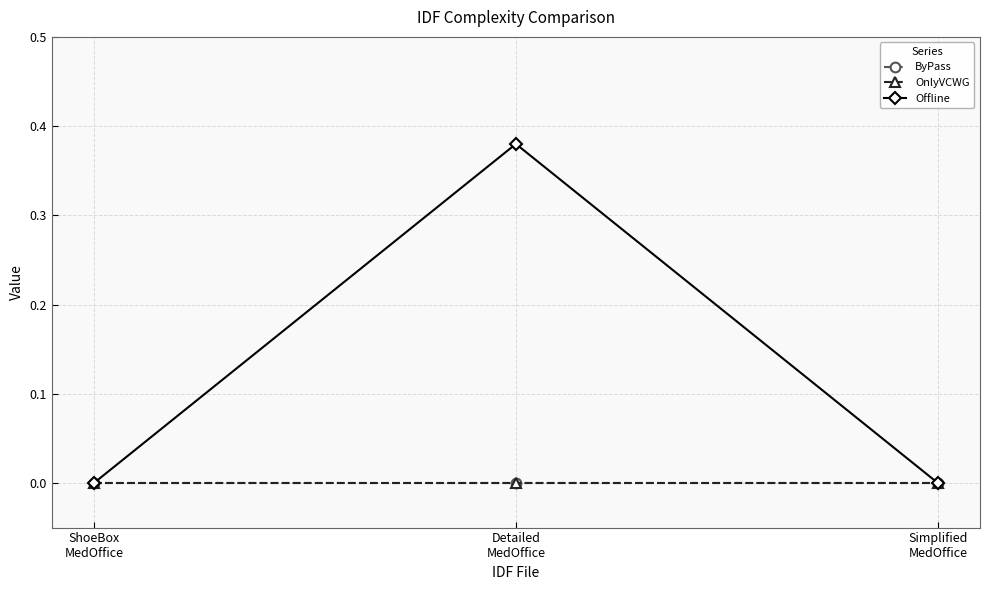

Reading left to right, extract all data points from this chart.

ByPass: ShoeBox
MedOffice=0.0	Detailed
MedOffice=0.0	Simplified
MedOffice=0.0
OnlyVCWG: ShoeBox
MedOffice=0.0	Detailed
MedOffice=0.0	Simplified
MedOffice=0.0
Offline: ShoeBox
MedOffice=0.0	Detailed
MedOffice=0.4	Simplified
MedOffice=0.0